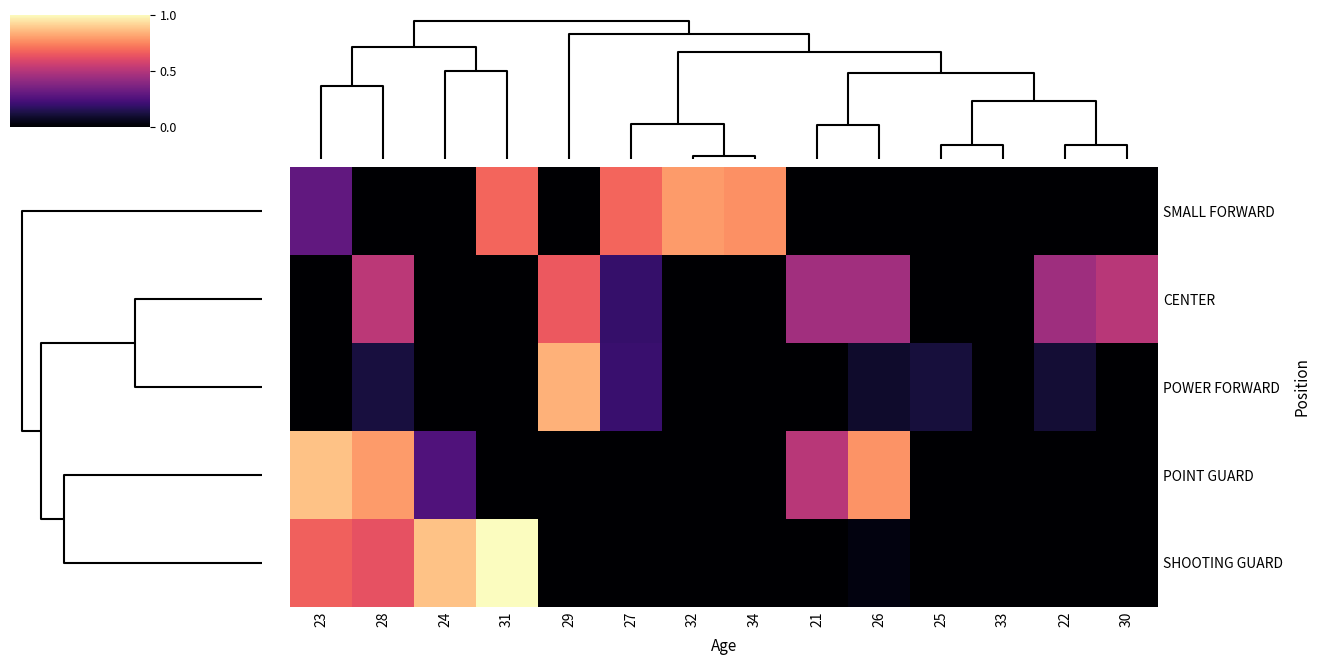

Rank the series at 27 from highest to lowest value.

SMALL FORWARD, POWER FORWARD, CENTER, POINT GUARD, SHOOTING GUARD